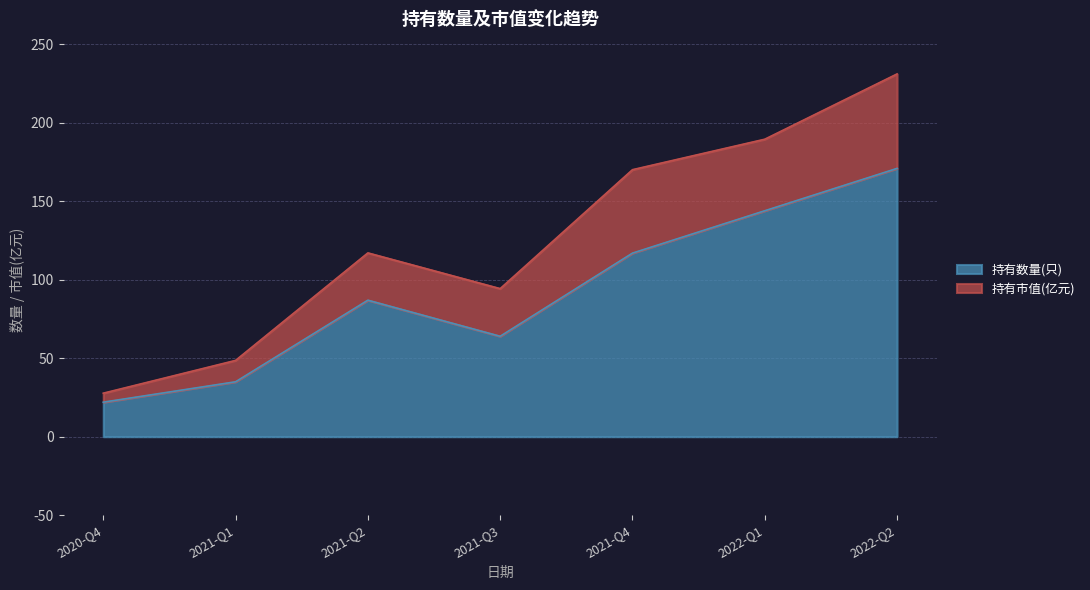

How many interior local peaks (higher than both neighbors) does the data have?

1